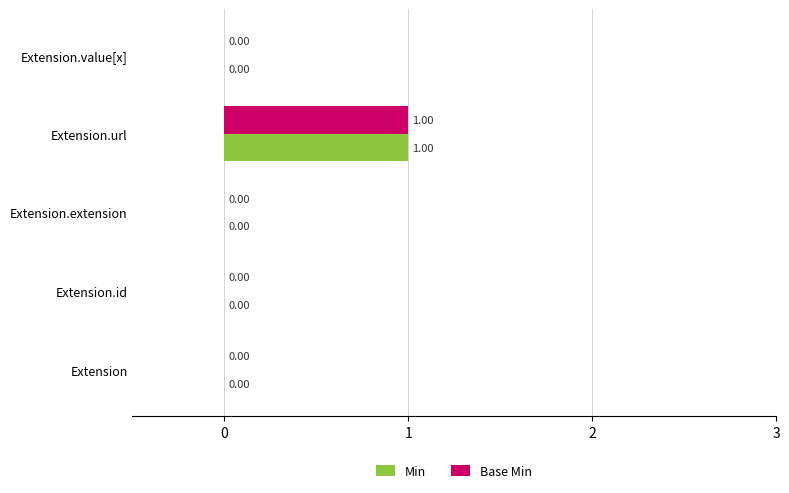

Which category has the highest value across all series?

Extension.url